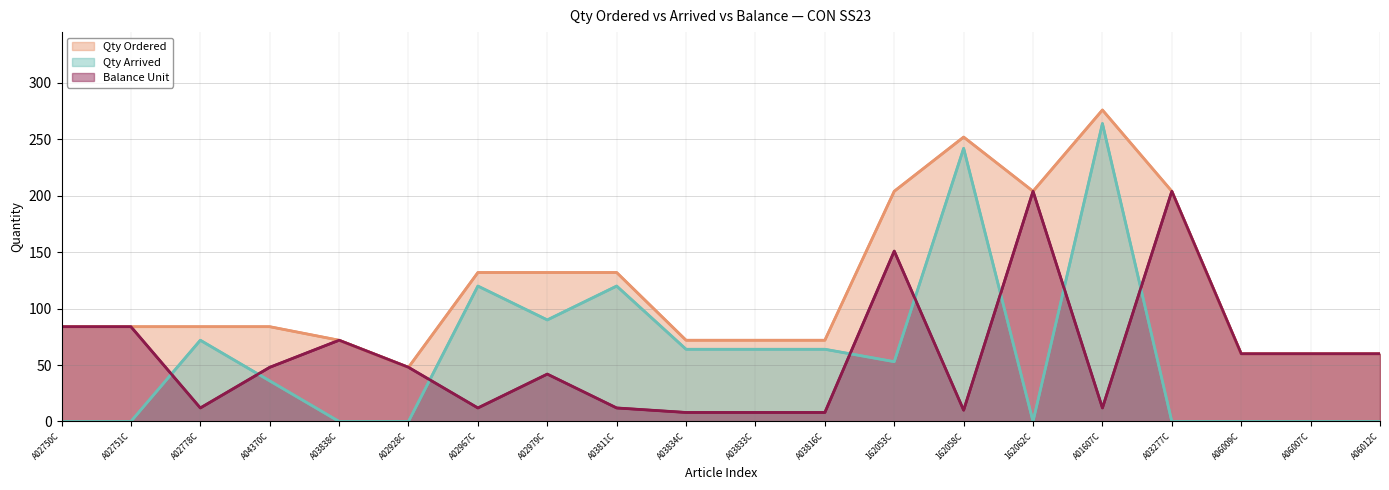

What is the minimum value for Qty Ordered?

48